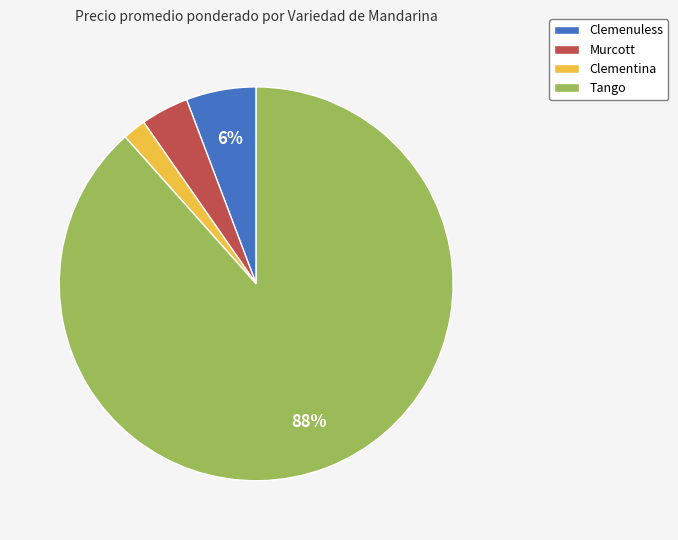

What percentage is the Murcott slice, to the nearest percent?

4%